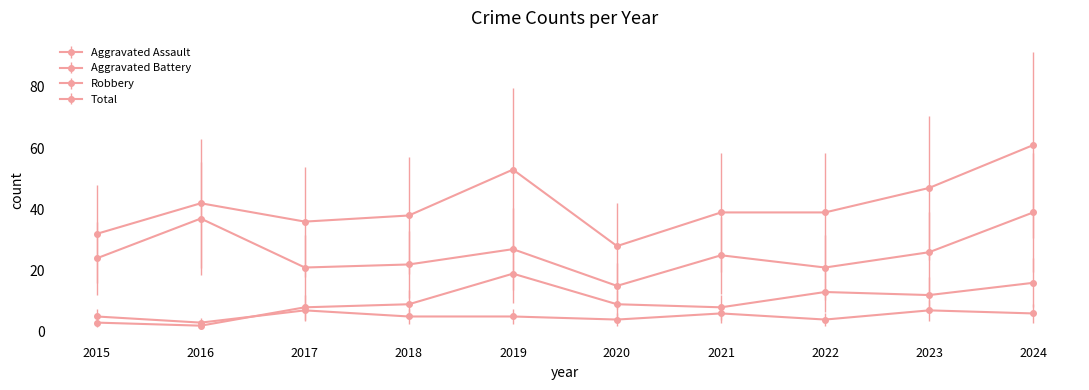

Between 2024 and 2015, which is larger?

2024